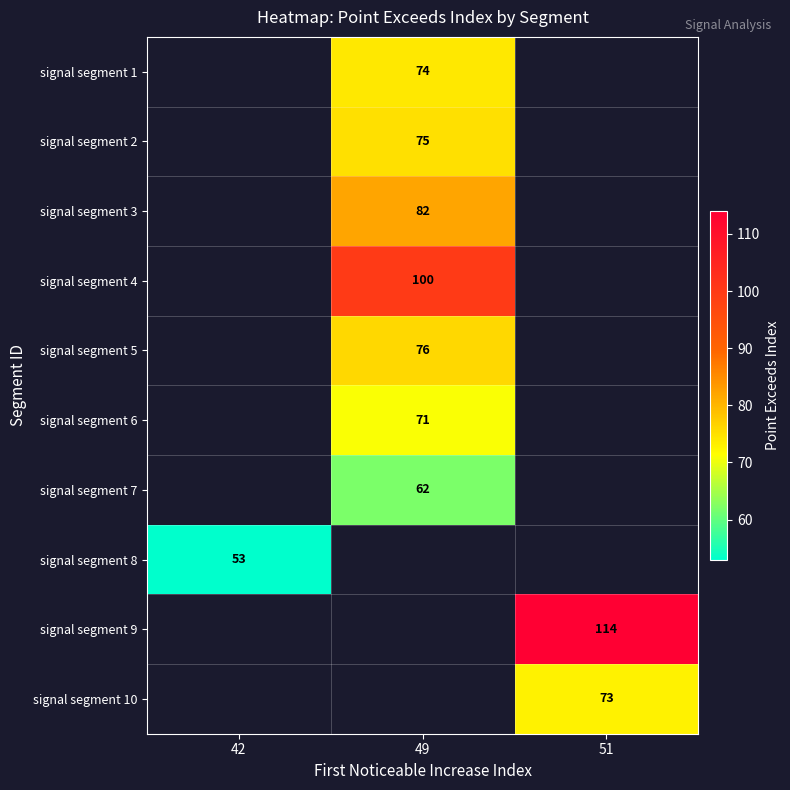

True or false: signal segment 10 has a value of 118 at 51.

False